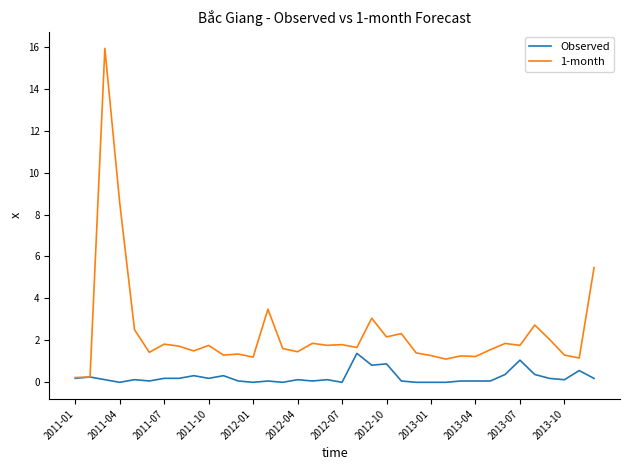

Rank the series by their maximum value, from lowest to highest.

Observed, 1-month